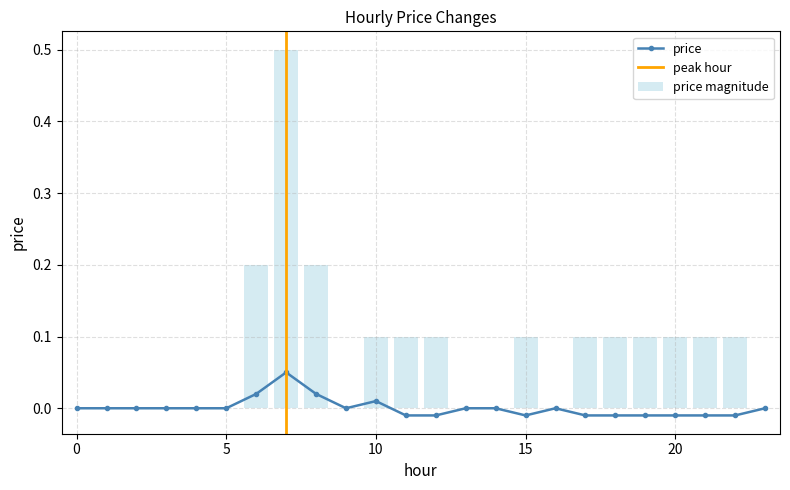

How many categories are shown in the chart?

24